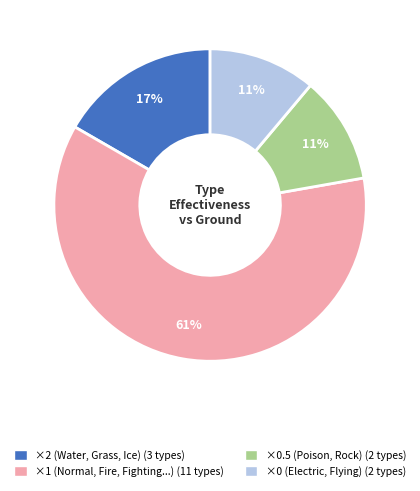

To the nearest percent, what is the difference between the largest and smallest slice percentages?

50%